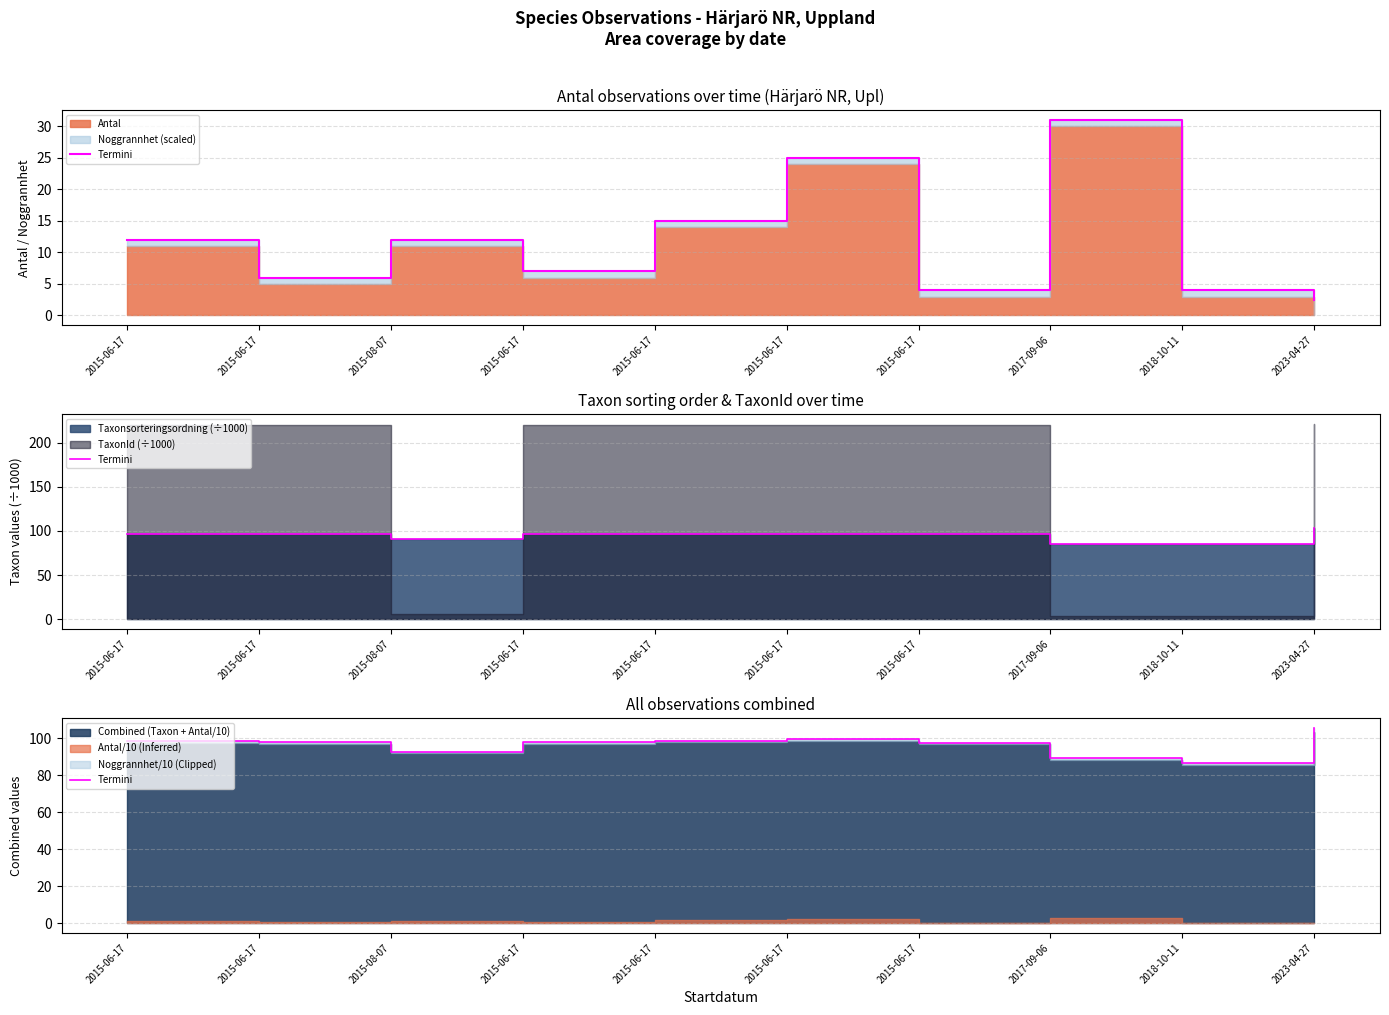

At which label is the value closest to 96?

2015-06-17